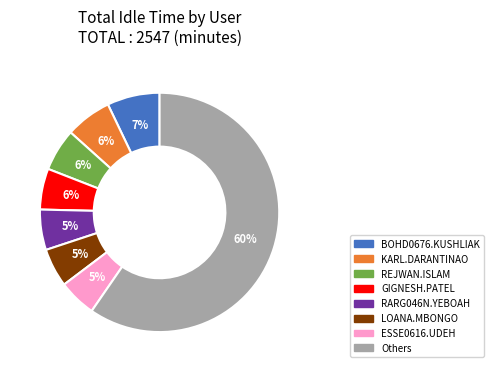

To the nearest percent, what is the average slice percentage?

12%